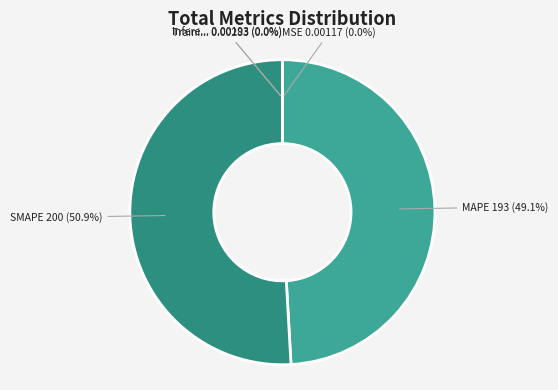

Does any single category account for the majority?

Yes